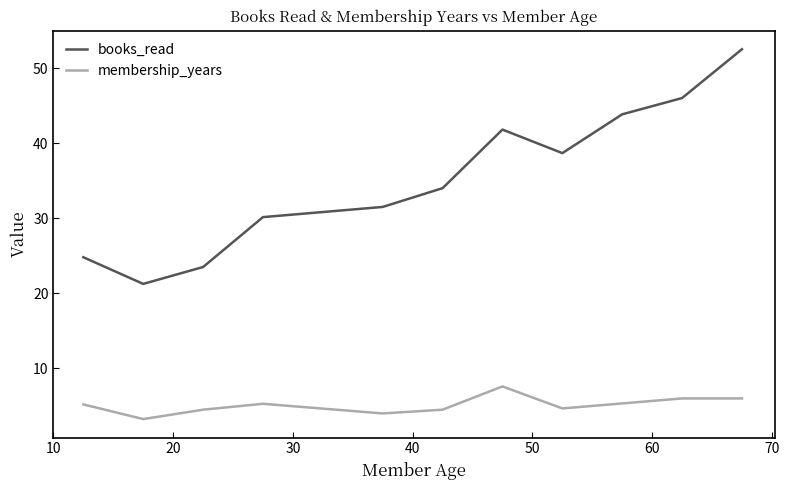

Which series has the largest range (max minus min)?

books_read